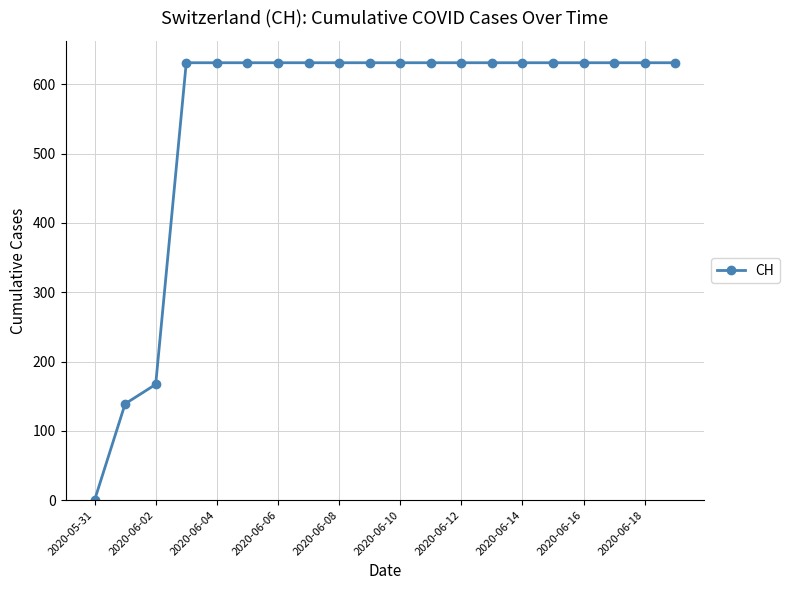

Is this an area chart (filled region under the line)?

No